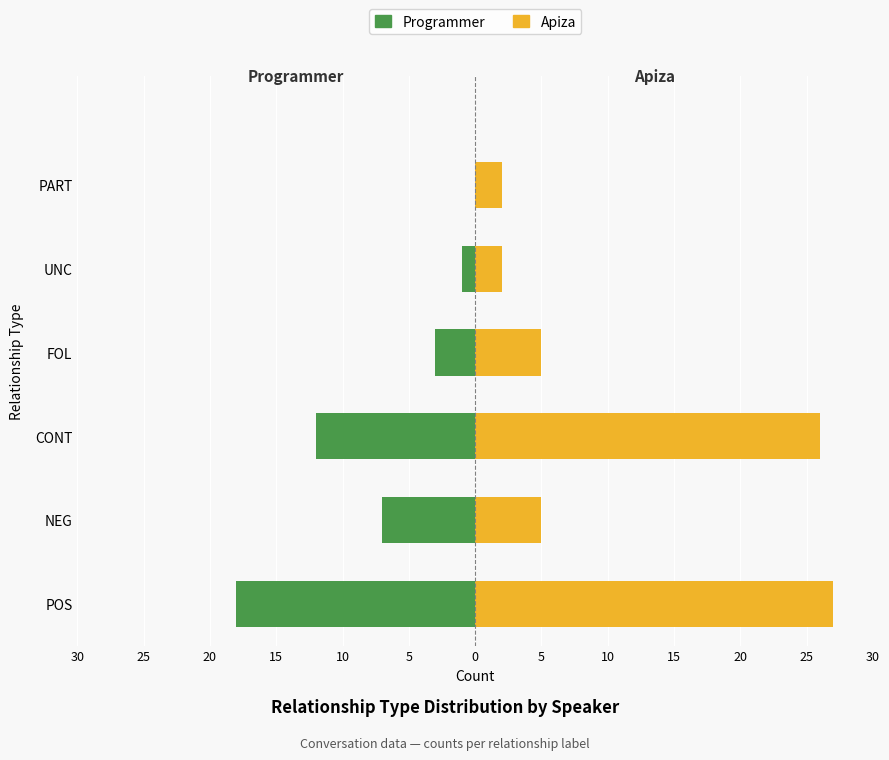

Rank the series by their average value, from lowest to highest.

Programmer, Apiza